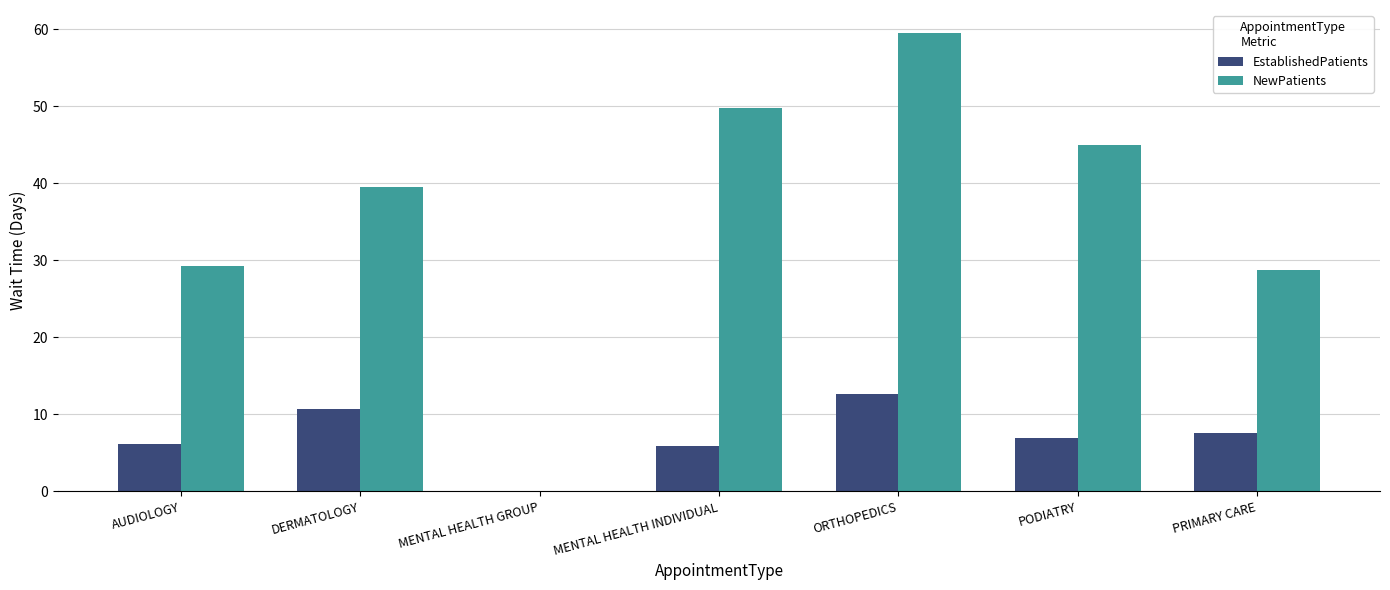

Is the value of NewPatients at MENTAL HEALTH GROUP greater than the value of EstablishedPatients at PODIATRY?

No